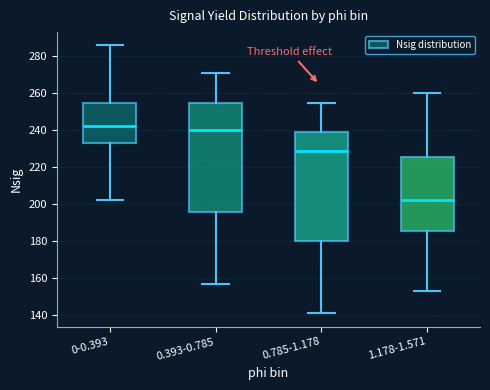

Which box's median line is the lowest?

1.178-1.571